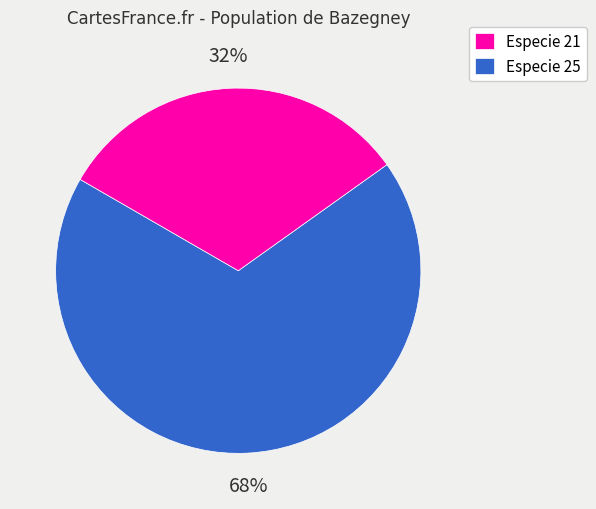

Is there any slice that represents more than half of the pie?

Yes